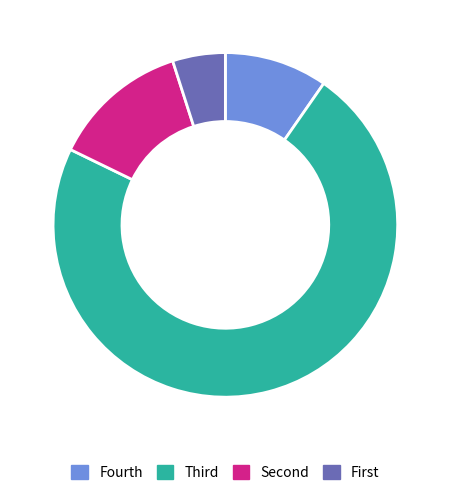

Does any single category account for the majority?

Yes